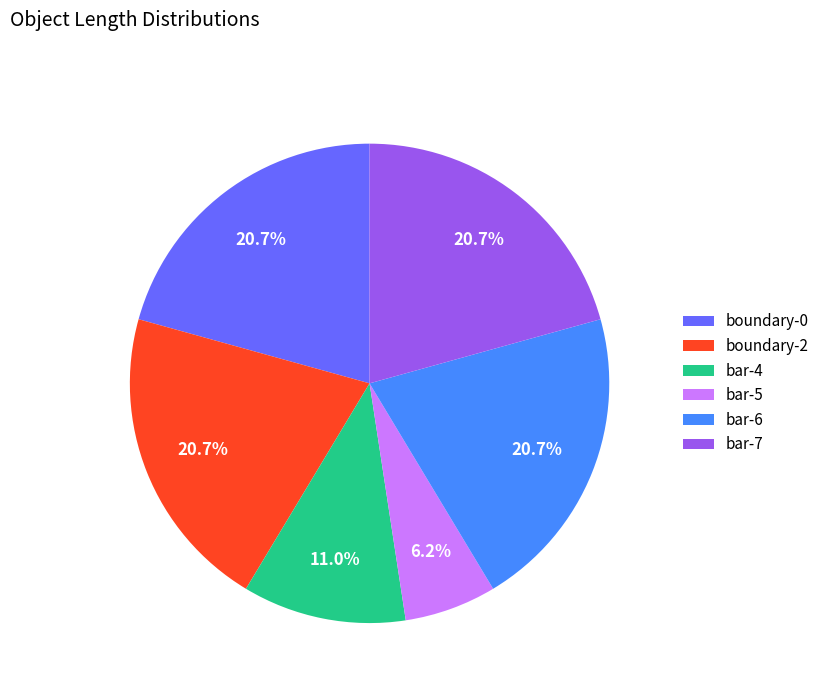

Count the number of slices in the pie.

6